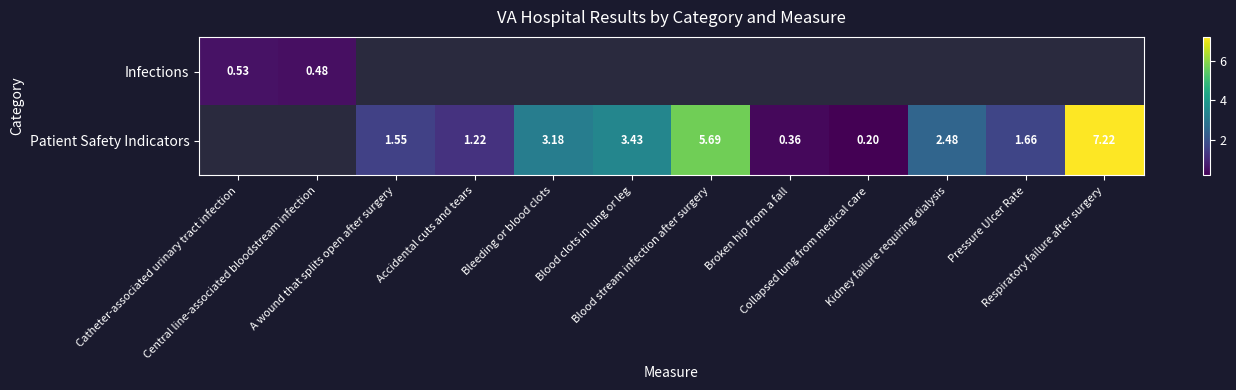

What is the sum of all Infections values?

1.0